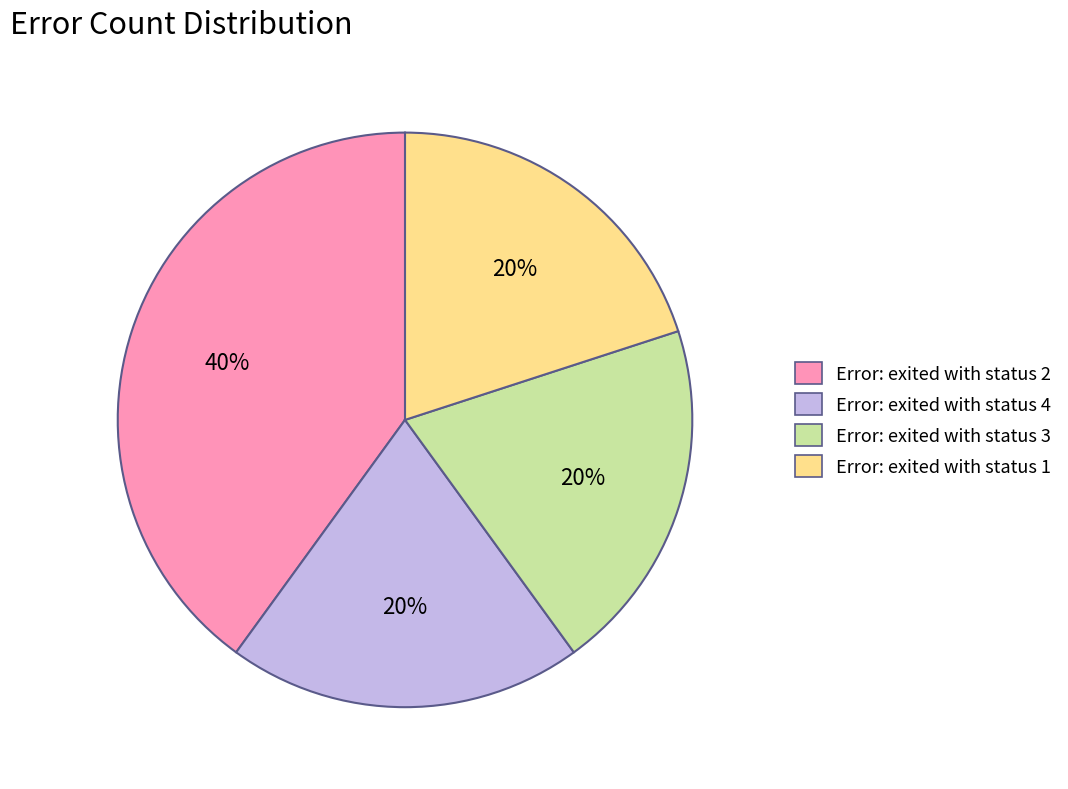

Approximately how many times larger is the value at Error: exited with status 3 compared to Error: exited with status 2?

0.5